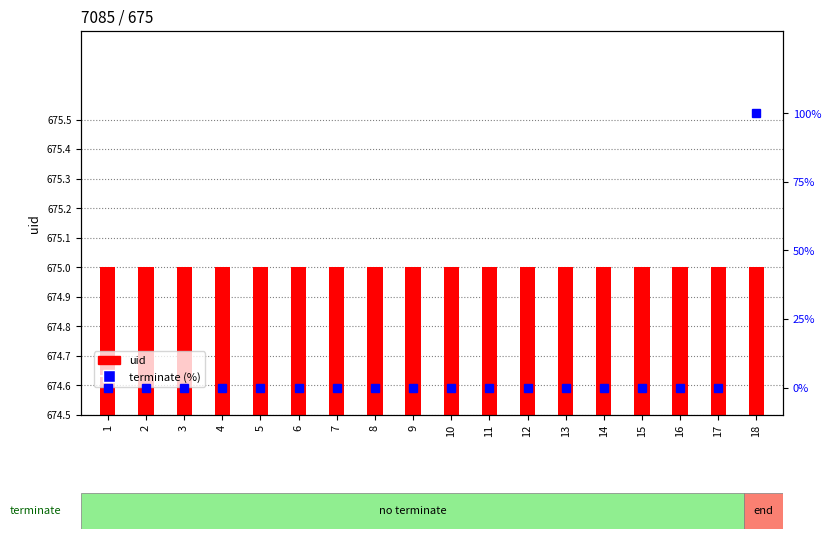

How many values in terminate (%) are above zero?

1